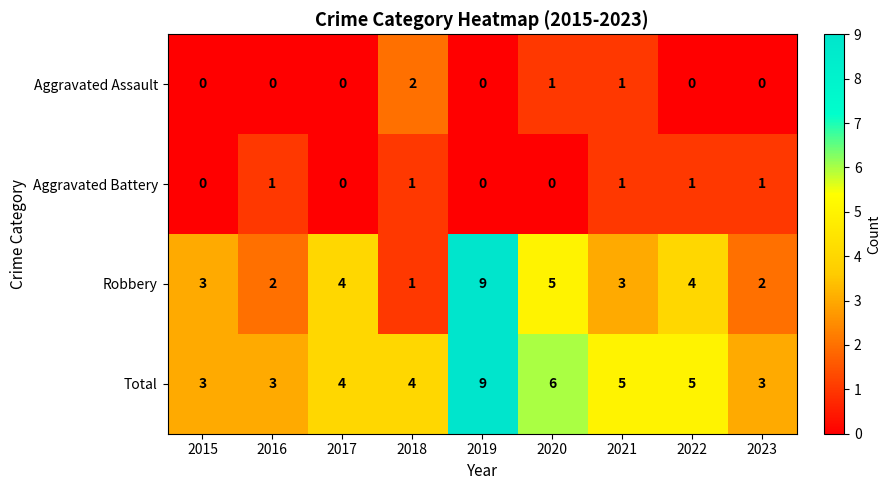

Which series has the largest total across all categories?

Total